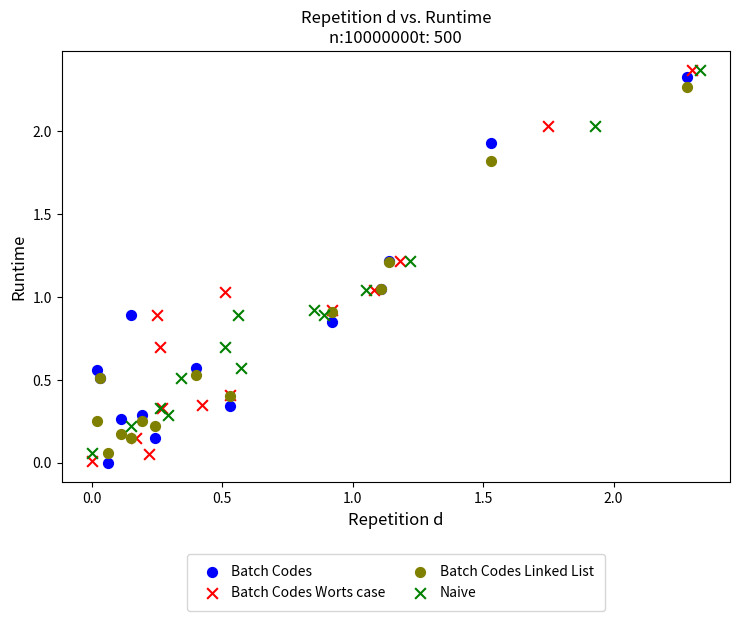

Which series has the largest Y range (max minus min)?

Batch Codes Worts case